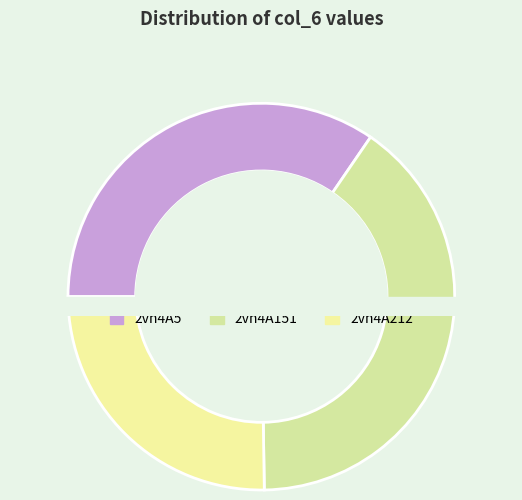

The 2vn4A212 slice represents 12% of the pie. True or false?

False